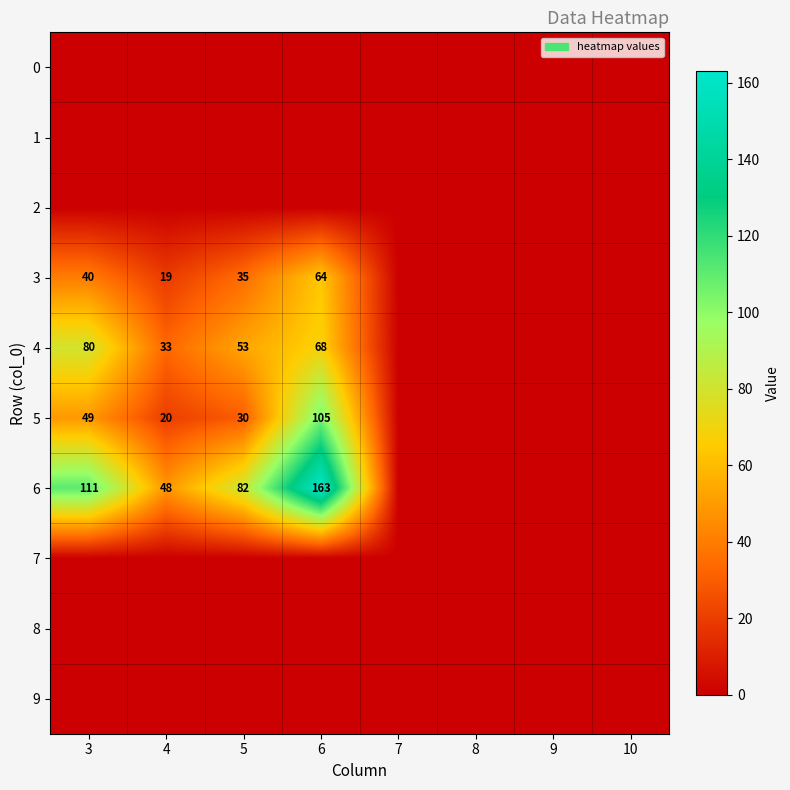

The value of 6 at 5 is 144. True or false?

False